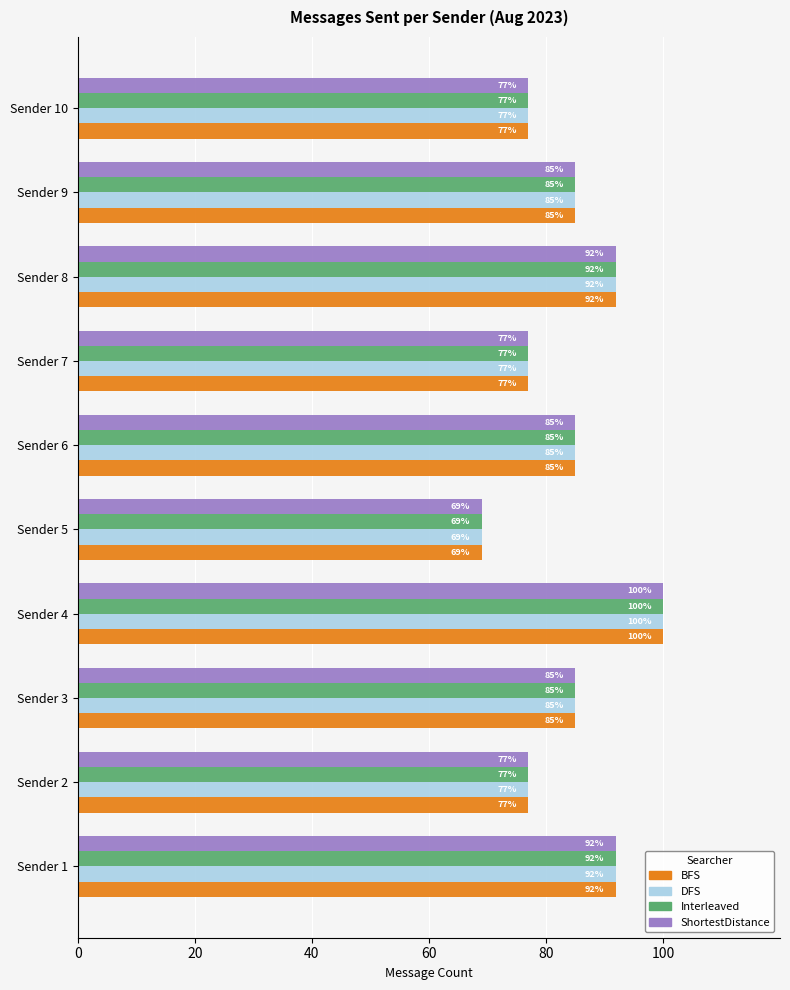

Read the DFS value at Sender 1, to the nearest 10.

90